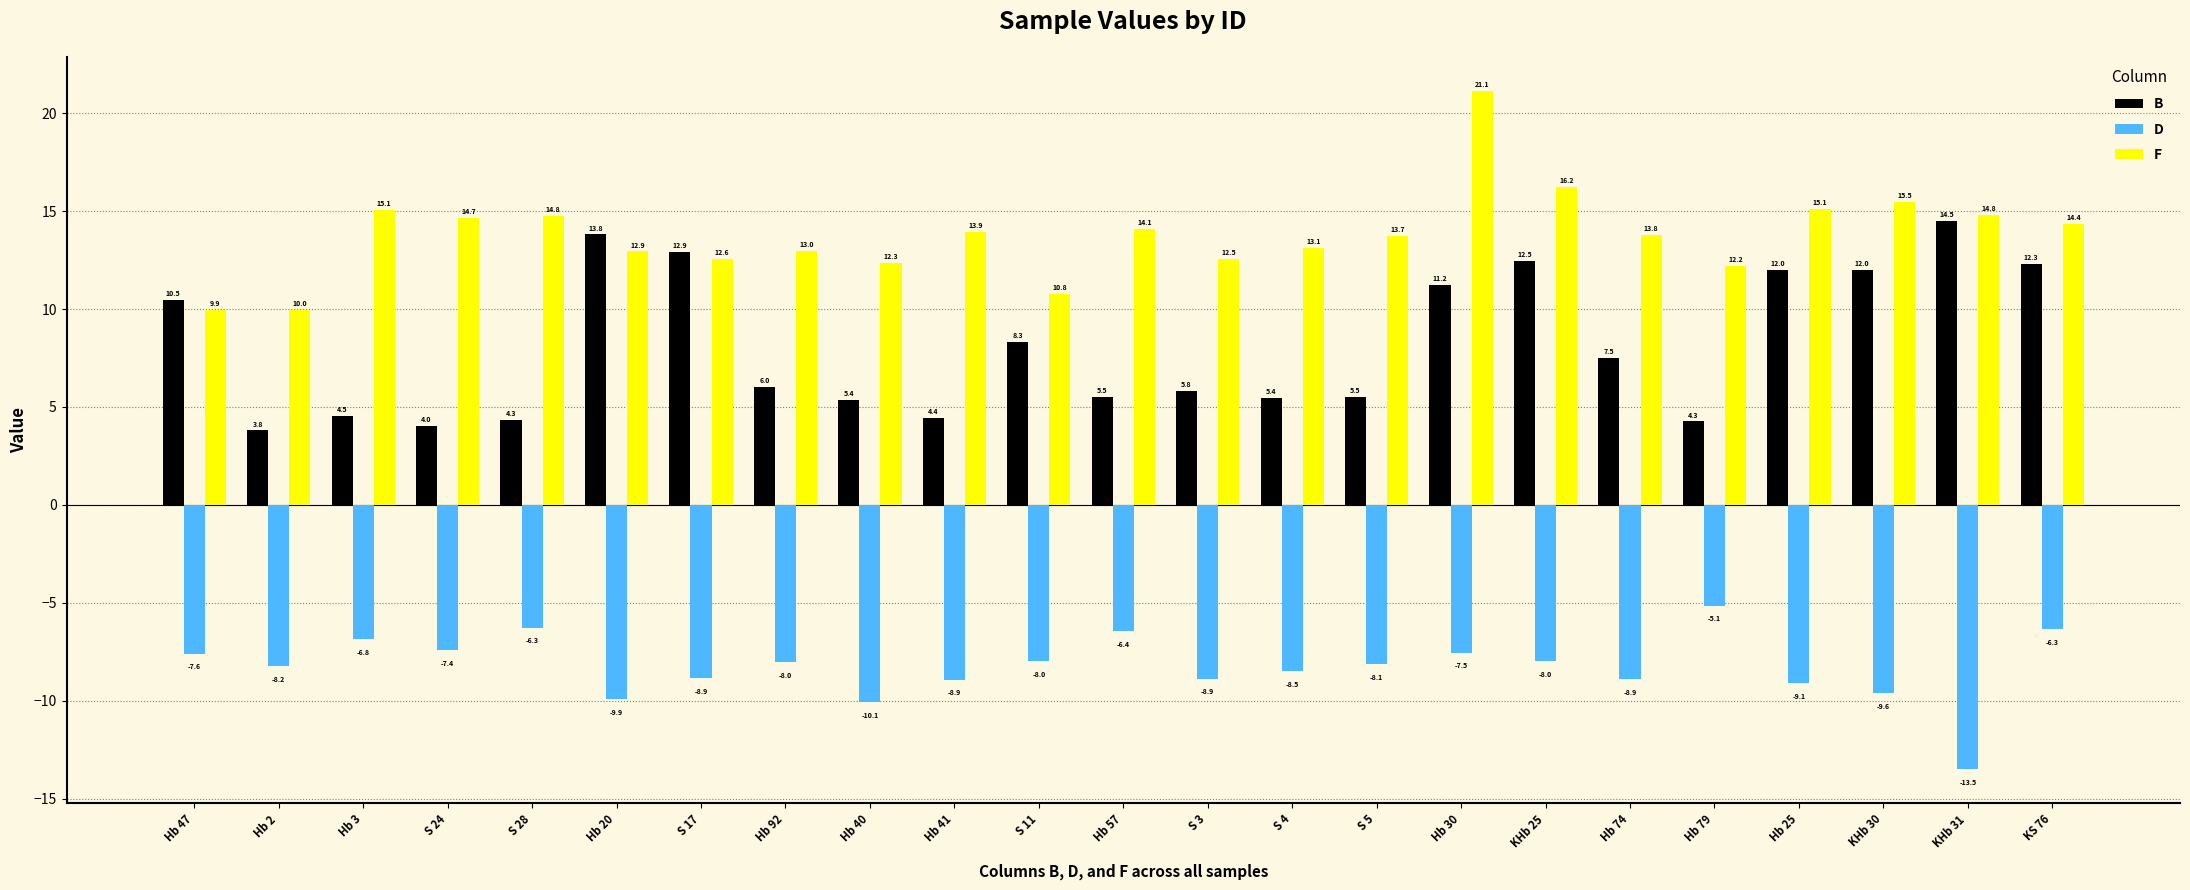

The B series shows 7.3 at Hb 79. True or false?

False